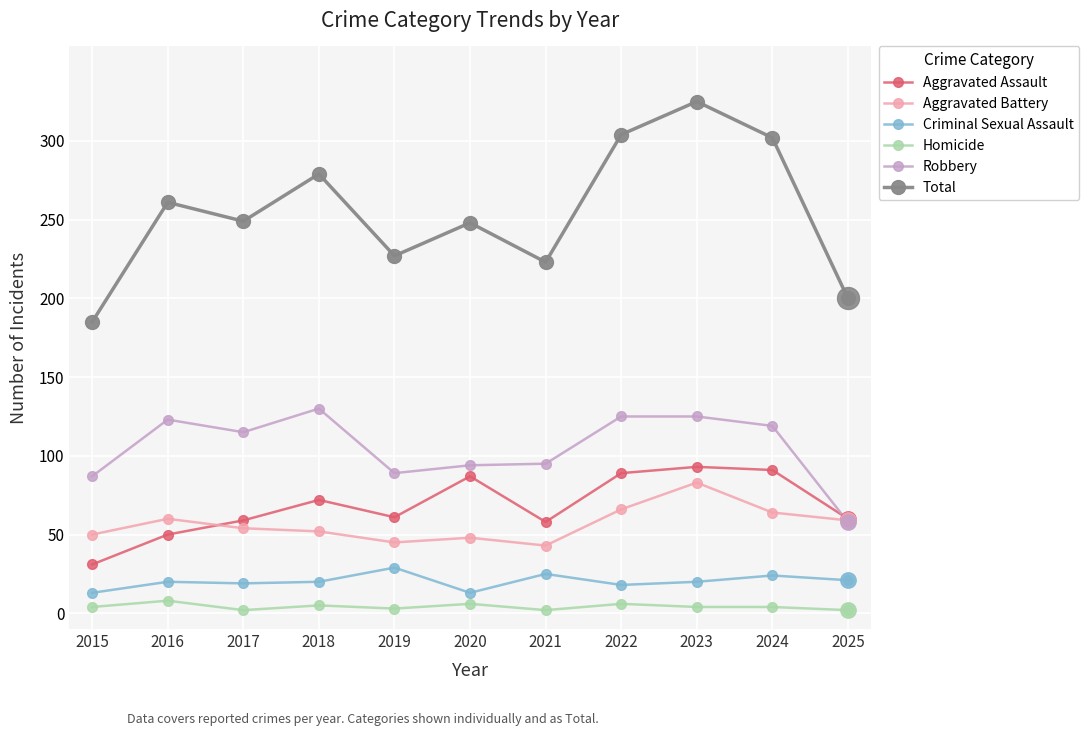

Which series has the largest range (max minus min)?

Total